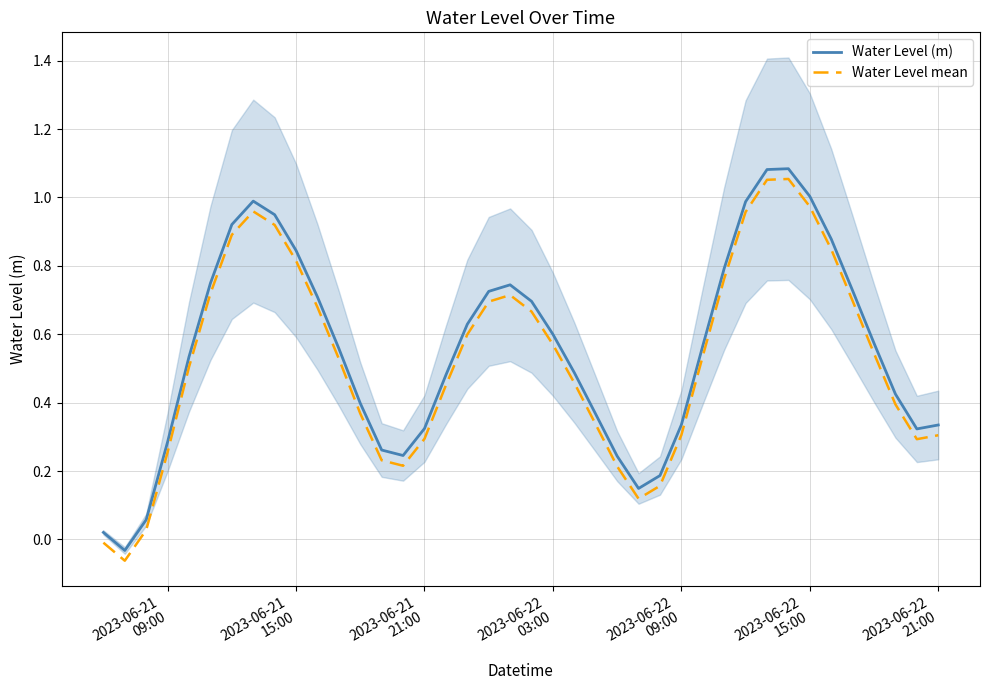

True or false: Water Level mean and Water Level (m) cross at least once.

False